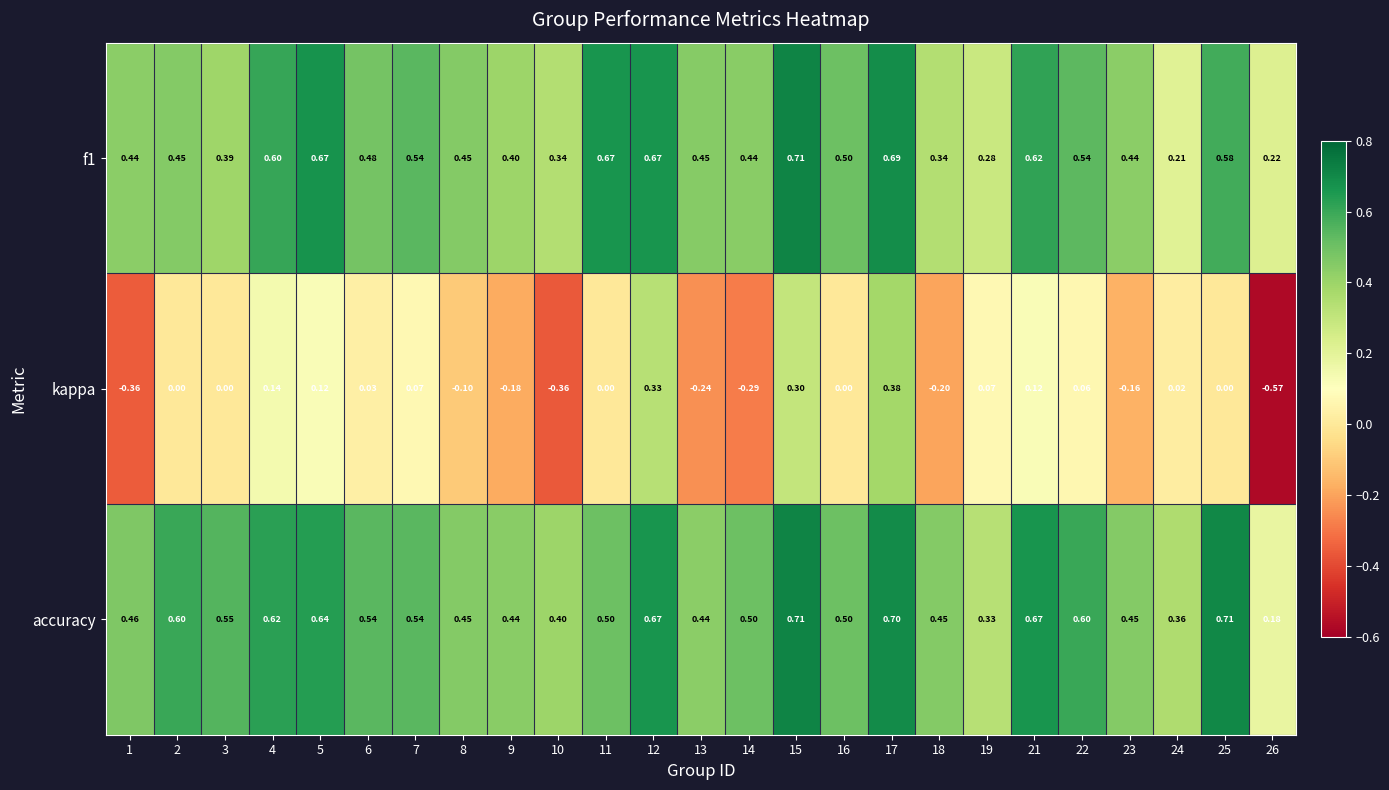

Which series changed the most between 5 and 12?

kappa